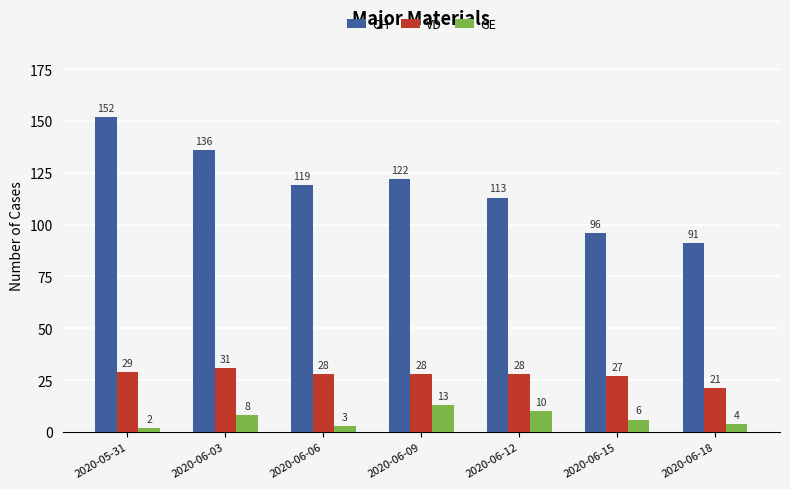

Which label corresponds to the smallest value in the chart?

2020-05-31